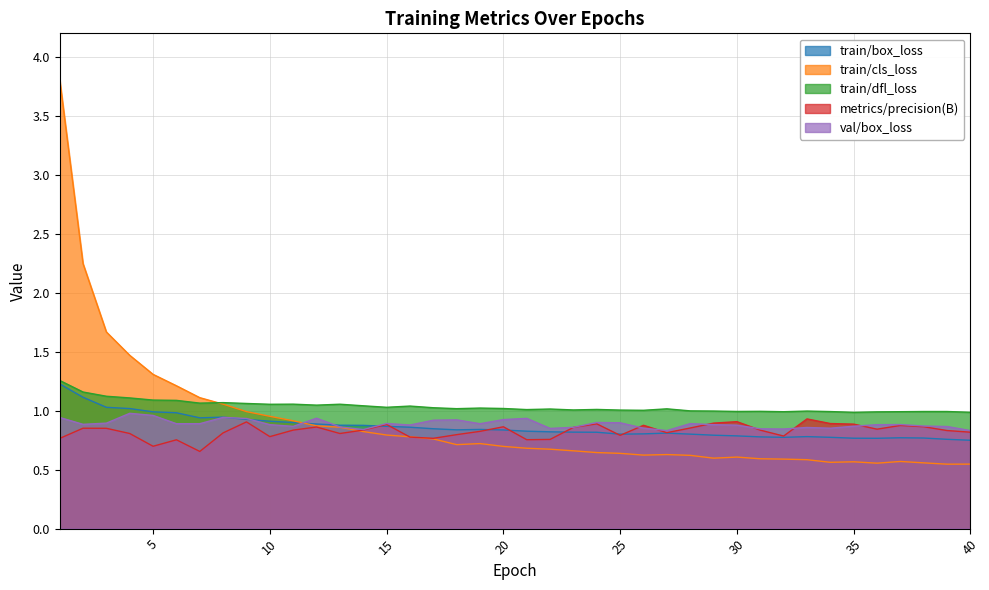

At how many categories does at least one series exceed 1?

27